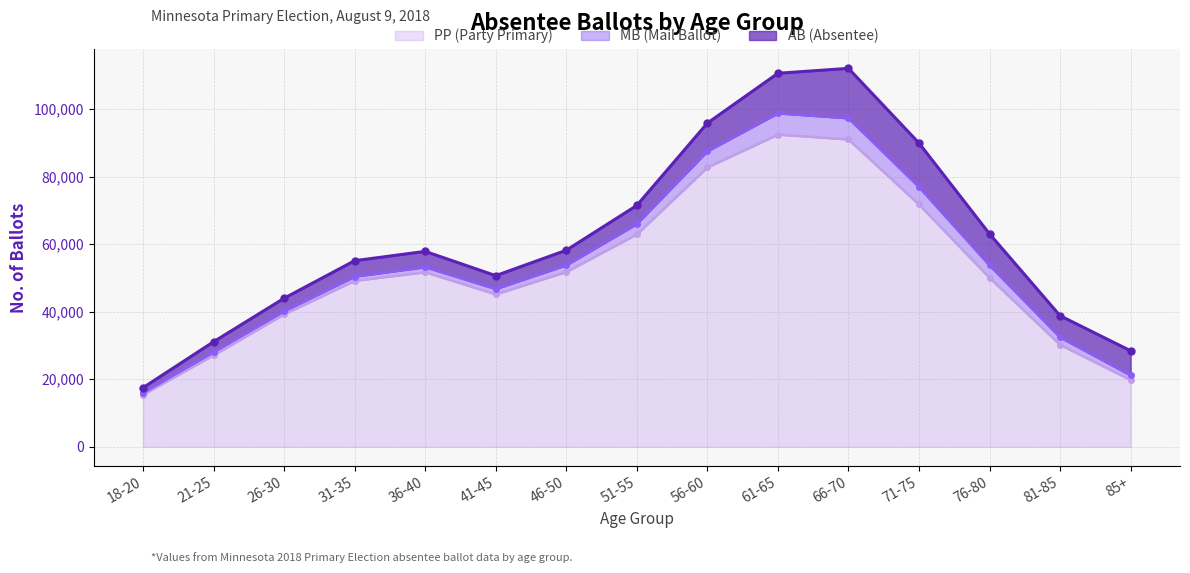

Reading left to right, transcribe all the data shown in this chart.

AB: 18-20=1616	21-25=3069	26-30=3846	31-35=4724	36-40=4690	41-45=3965	46-50=4471	51-55=5520	56-60=8353	61-65=11874	66-70=14772	71-75=13032	76-80=9318	81-85=6424	85+=7292
PP: 18-20=15452	21-25=27114	26-30=39235	31-35=49153	36-40=51684	41-45=45152	46-50=51778	51-55=62910	56-60=82727	61-65=92457	66-70=91022	71-75=71753	76-80=50026	81-85=30215	85+=19779
MB: 18-20=434	21-25=918	26-30=911	31-35=1232	36-40=1490	41-45=1562	46-50=1955	51-55=3047	56-60=4767	61-65=6272	66-70=6265	71-75=5146	76-80=3697	81-85=2169	85+=1358